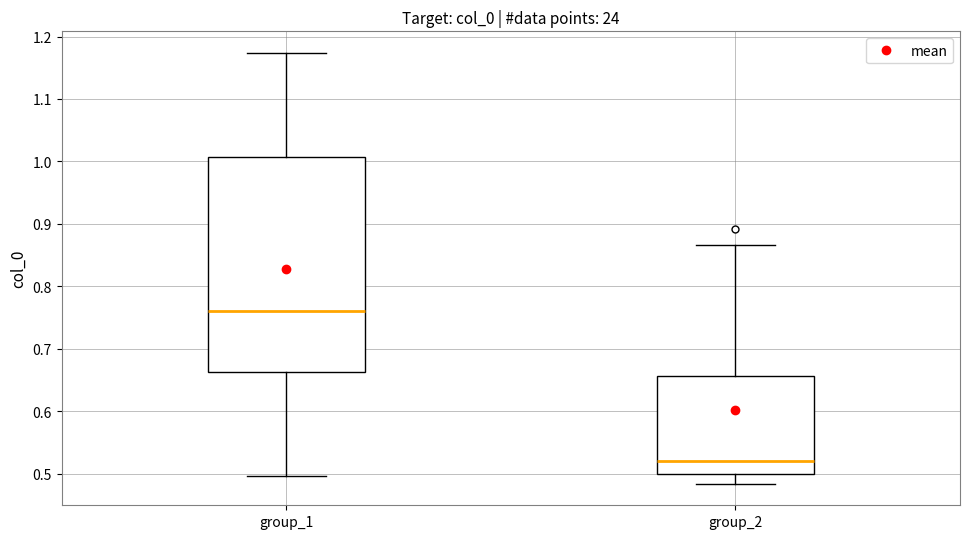

Reading left to right, read every box against the y-axis: the position of its median line, the range the box covers, and the ends of its whiskers. The values are not printed on the chart, so give them approximately, as read against the axis.

group_1: median 0.76, box 0.66 to 1.01, whiskers 0.50 to 1.17
group_2: median 0.52, box 0.50 to 0.66, whiskers 0.48 to 0.87